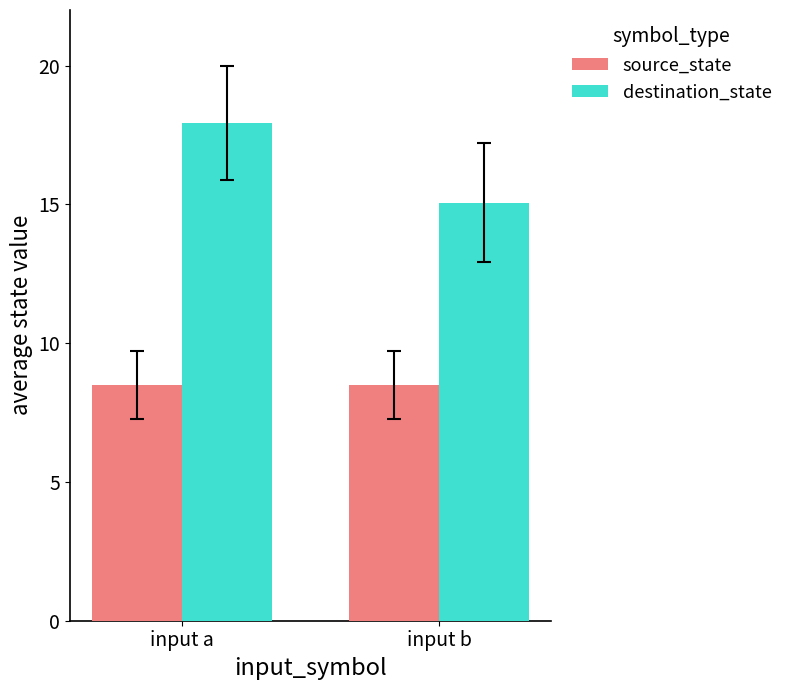

At input b, list the series in order from smallest to largest.

source_state, destination_state